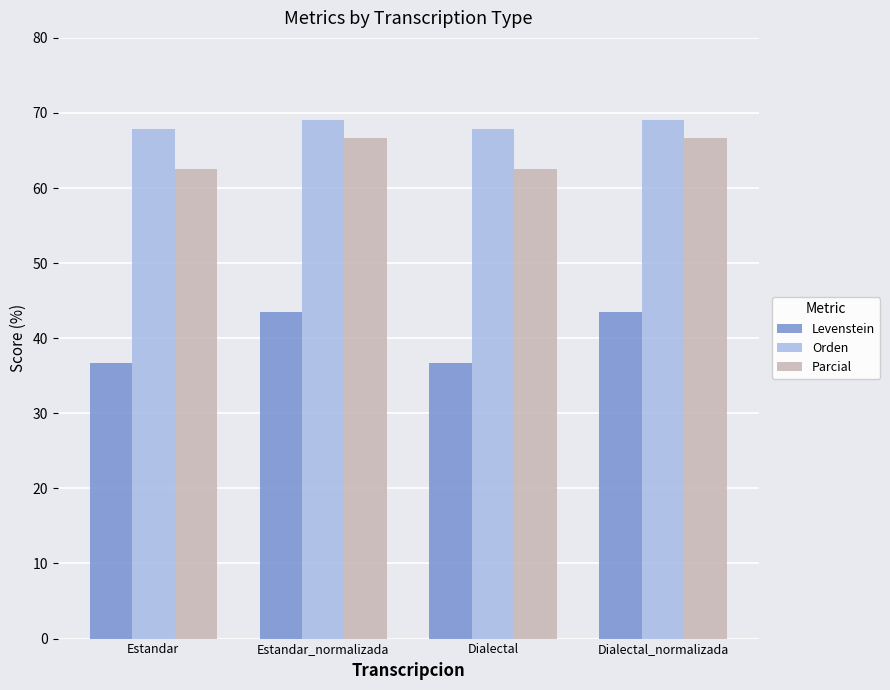

What is the difference between the maximum and second lowest values in the Orden series?

1.2